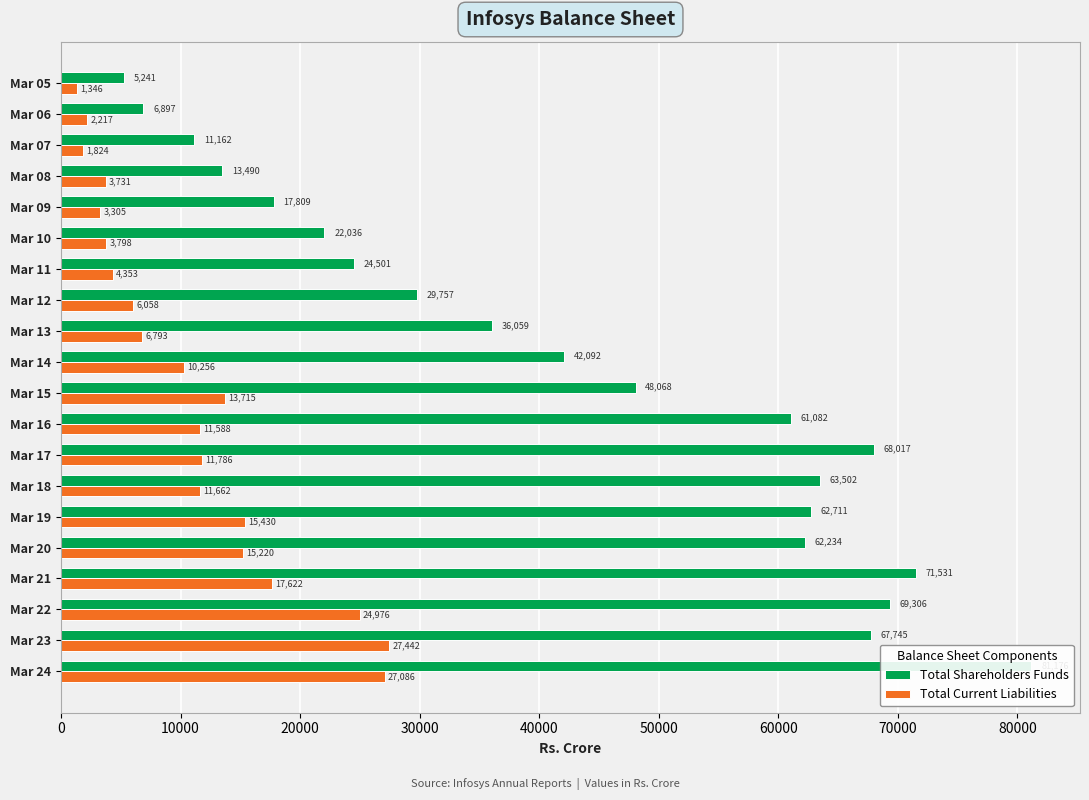

The Total Current Liabilities series shows 11588.0 at Mar 16. True or false?

True